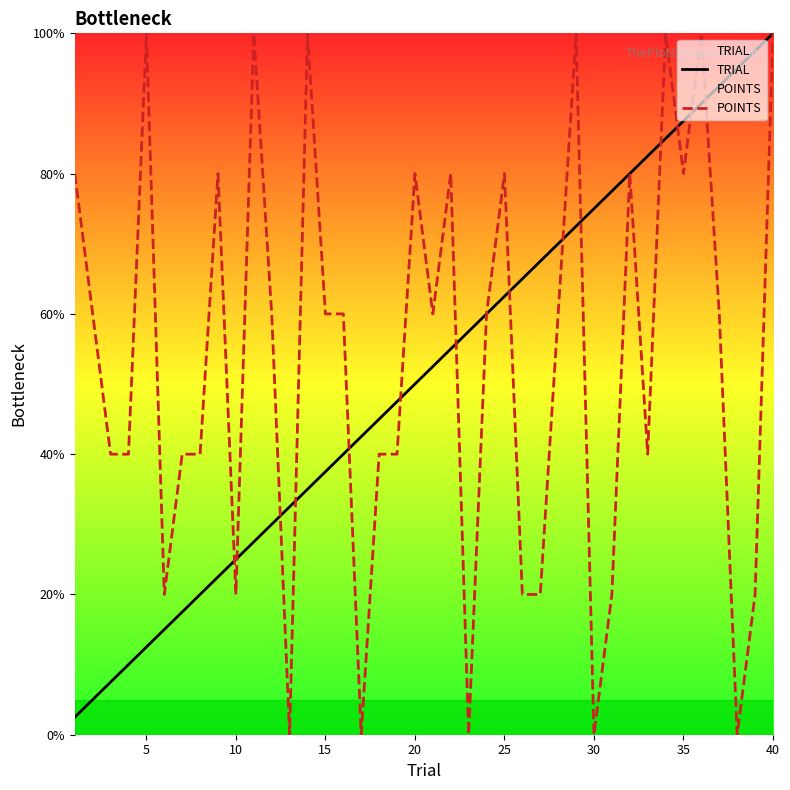

True or false: TRIAL has more than 0 interior local peaks.

False